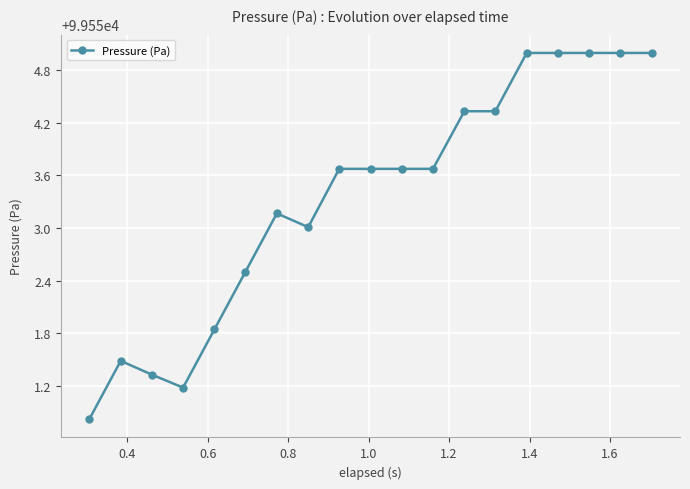

True or false: the data has more than 1 interior local peaks.

True